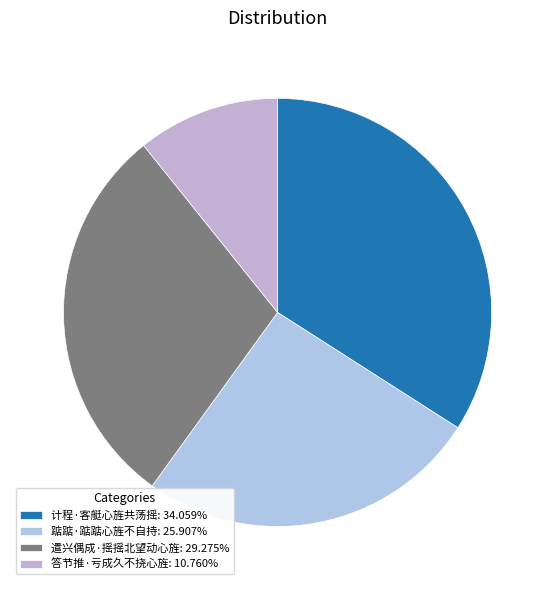

Combined, what portion of the pie is 遣兴偶成·摇摇北望动心旌 and 计程·客艇心旌共荡摇?

63.3%